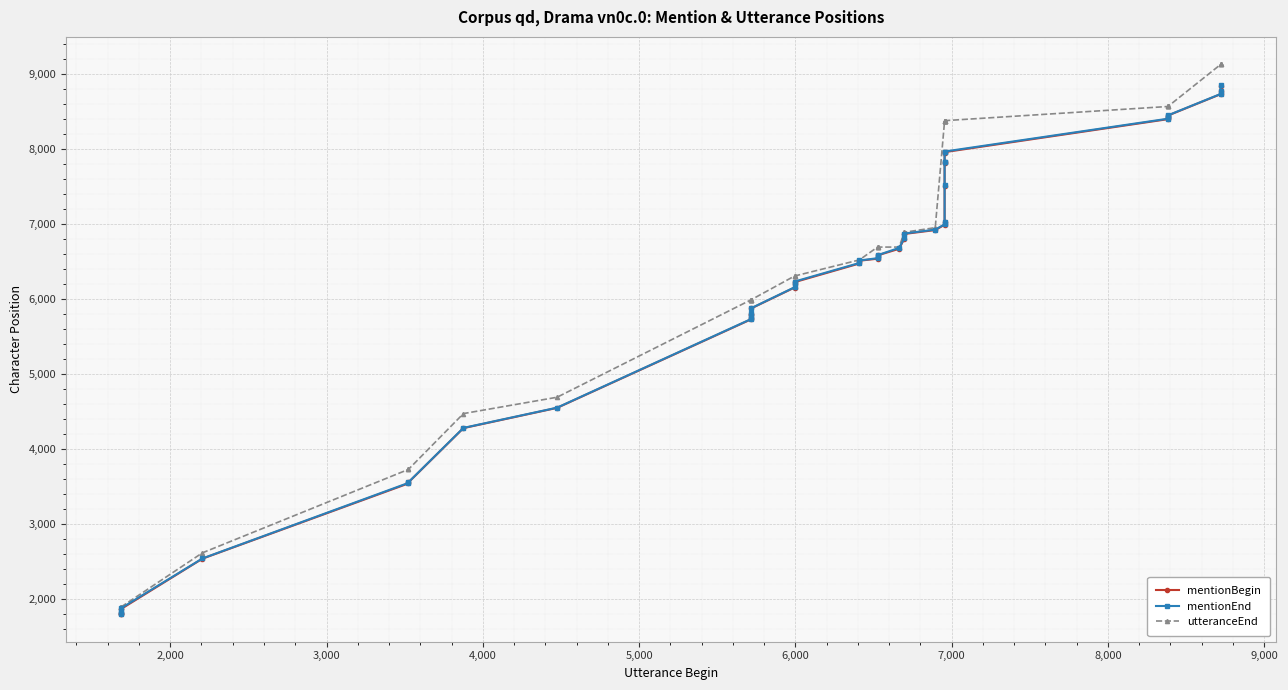

True or false: mentionEnd has more than 1 points higher than both neighbors.

False